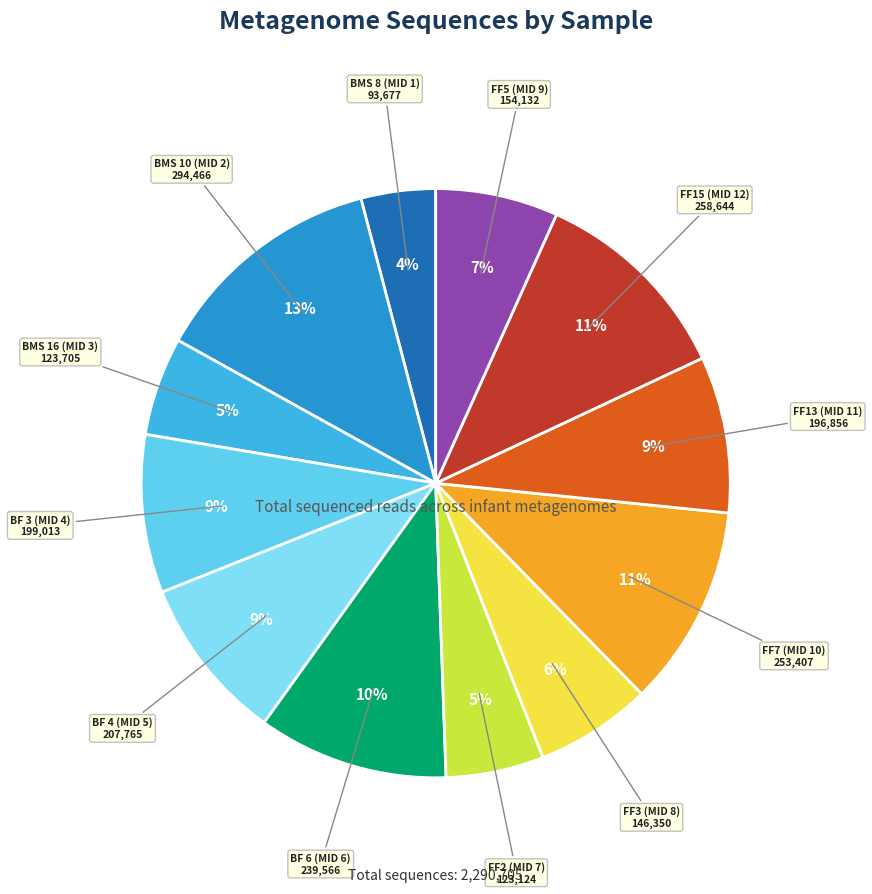

Approximately how many times larger is the value at BF 4 (MID 5) compared to FF7 (MID 10)?

0.8